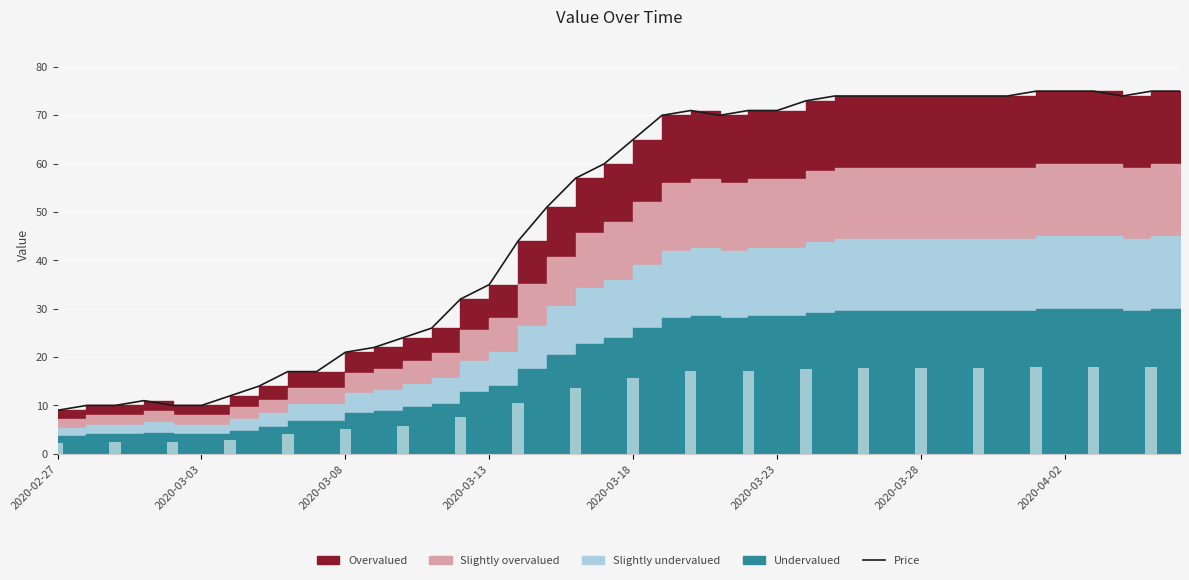

Reading right to left, transcribe all the data shown in this chart.

75	75	74	75	75	75	74	74	74	74	74	74	74	73	71	71	70	71	70	65	60	57	51	44	35	32	26	24	22	21	17	17	14	12	10	10	11	10	10	9